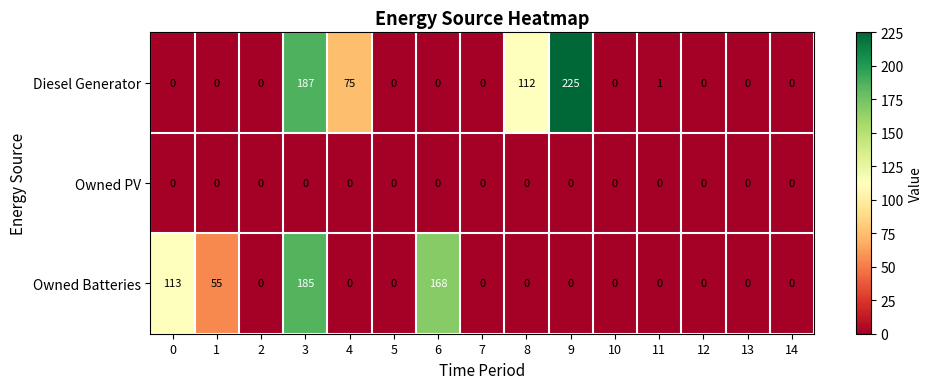

Rank the series by their maximum value, from highest to lowest.

Diesel Generator, Owned Batteries, Owned PV